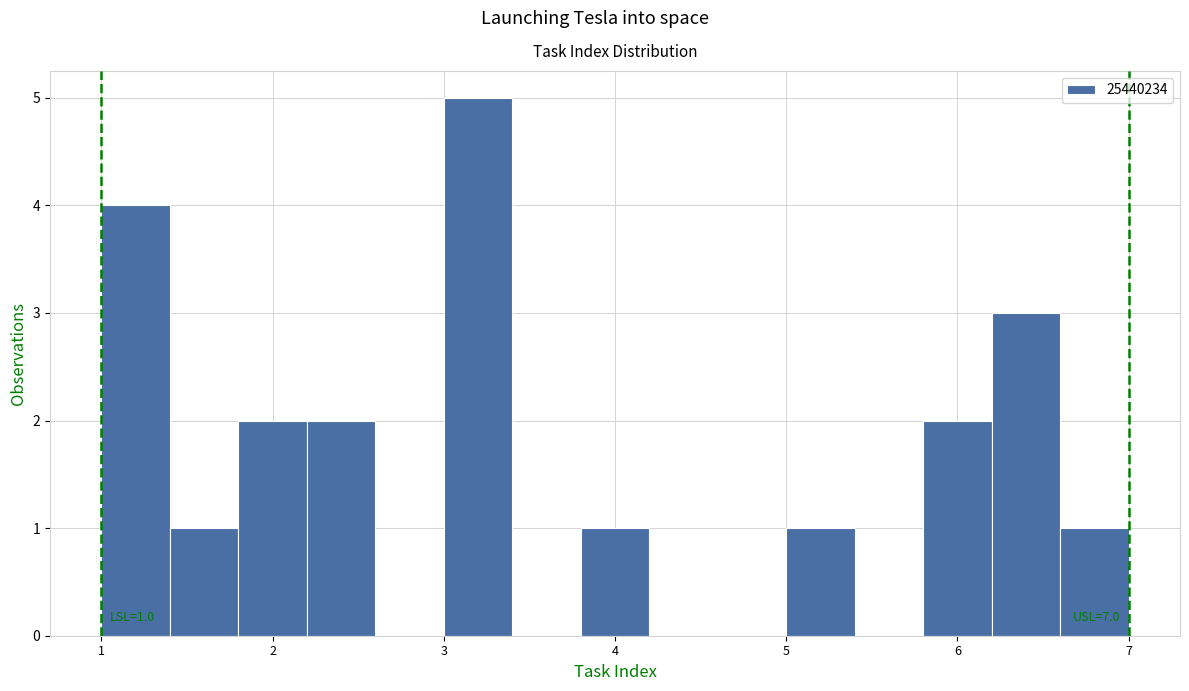

Over which range of the x-axis is the bar tallest?

3.0 to 3.4